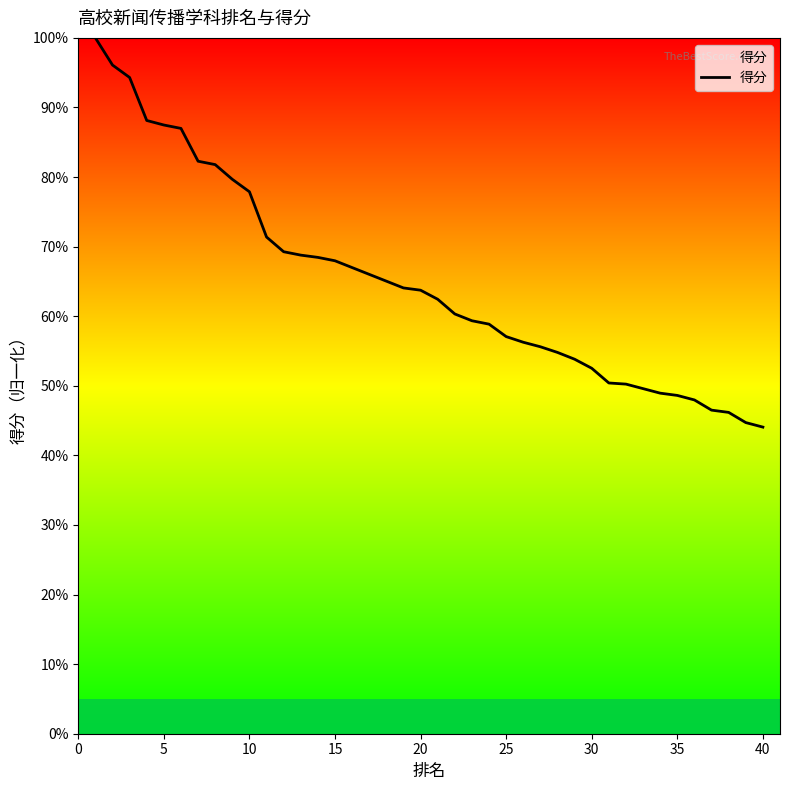

What is the difference between the maximum and minimum values?

55.9